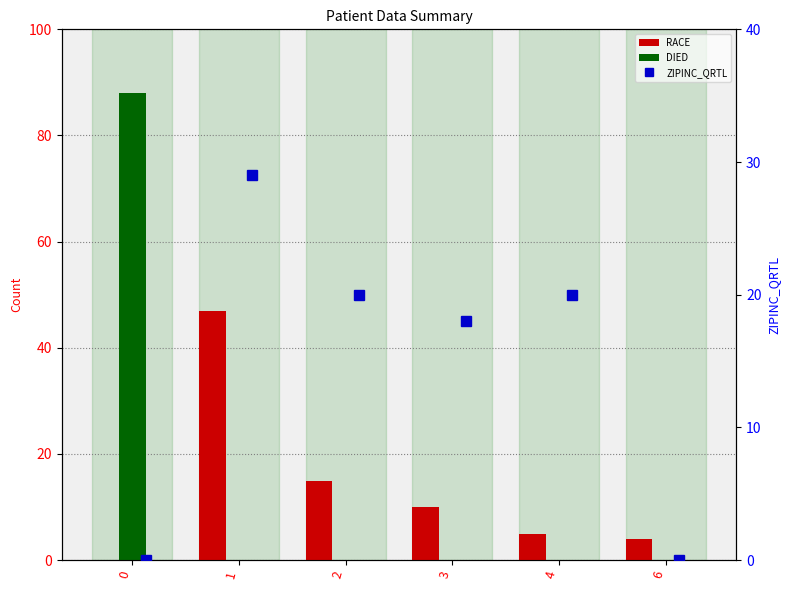

At 0, list the series in order from smallest to largest.

RACE, ZIPINC_QRTL, DIED